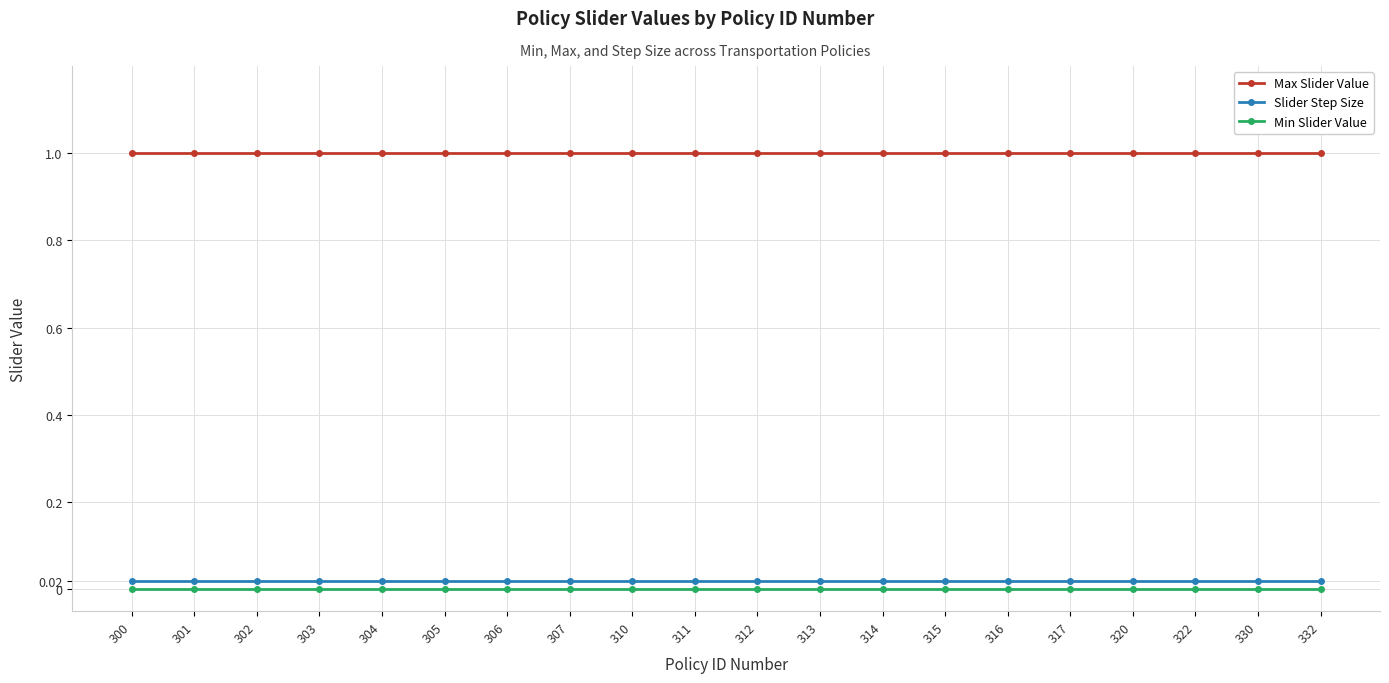

The Max Slider Value series shows 1.3 at 313. True or false?

False